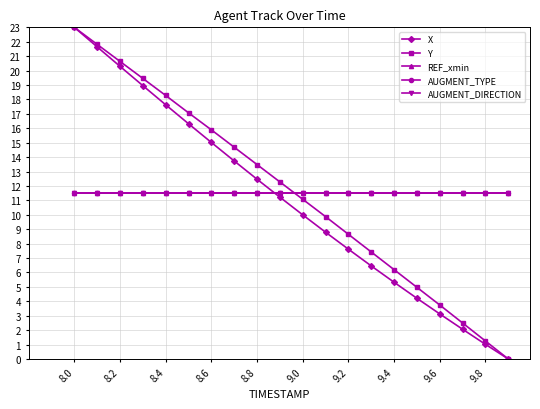

Is this an area chart (filled region under the line)?

No